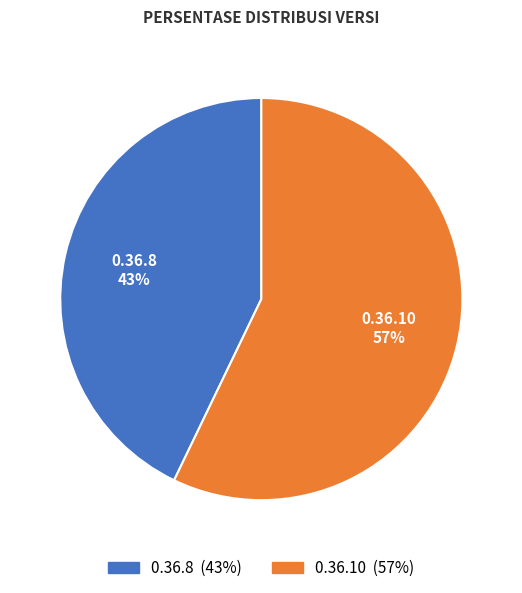

What is the majority slice?

0.36.10